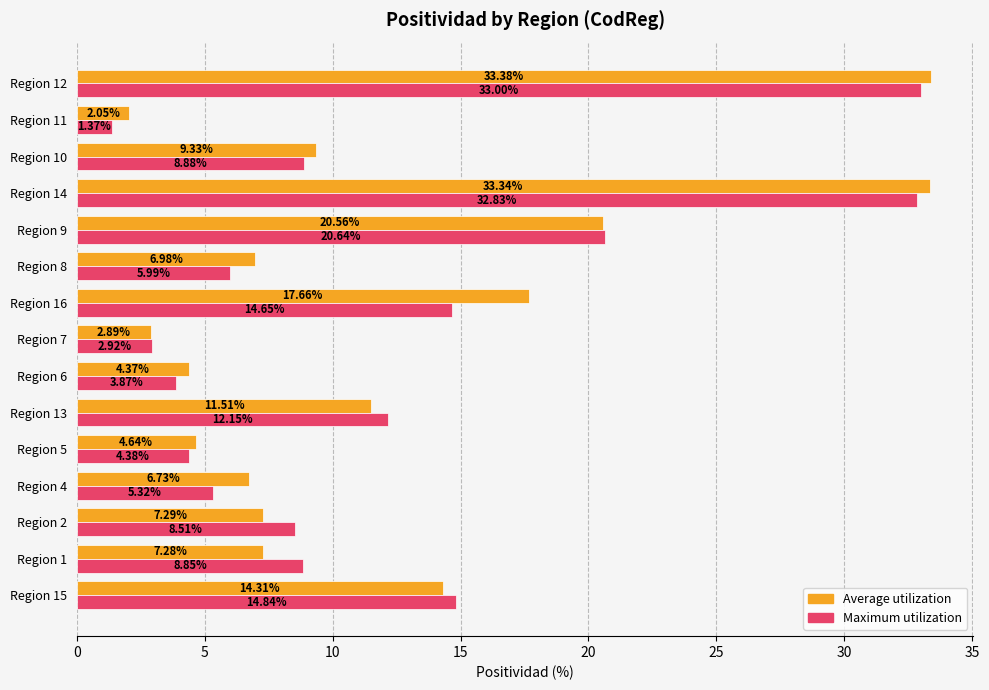

Rank the series by their average value, from lowest to highest.

Maximum utilization, Average utilization